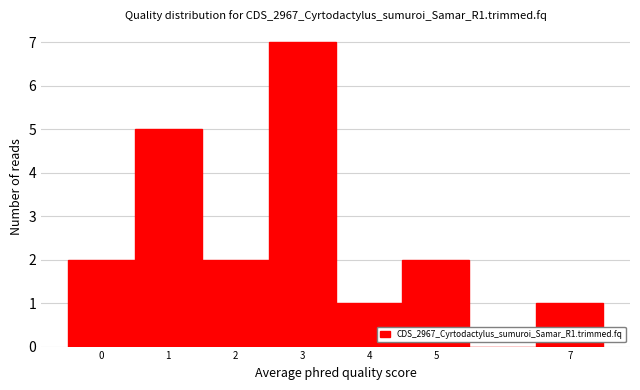

Which range on the x-axis has the tallest bar?

2.5 to 3.5